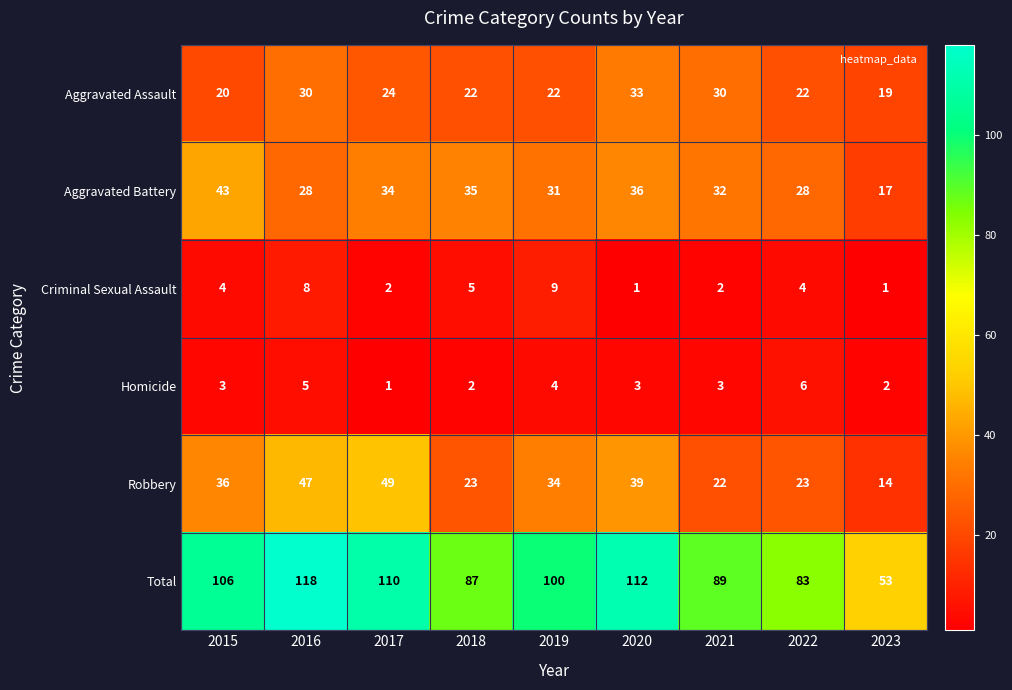

The Total series shows 83 at 2022. True or false?

True